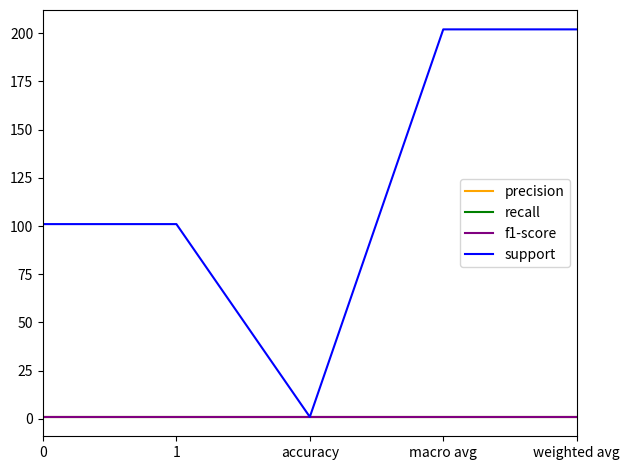

Does the chart display data point markers on the line(s)?

No